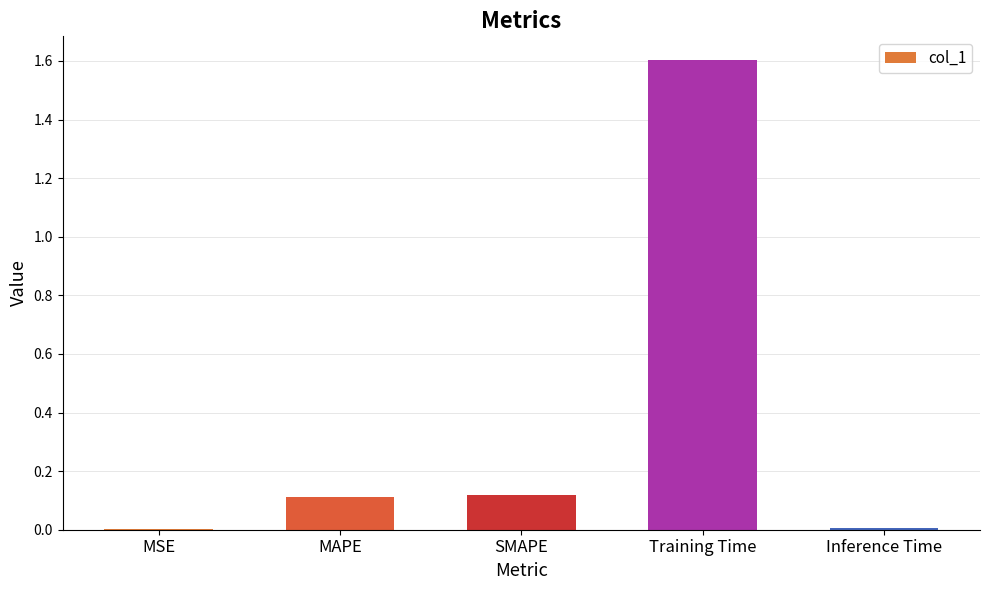

The value at Training Time is 0.4. True or false?

False